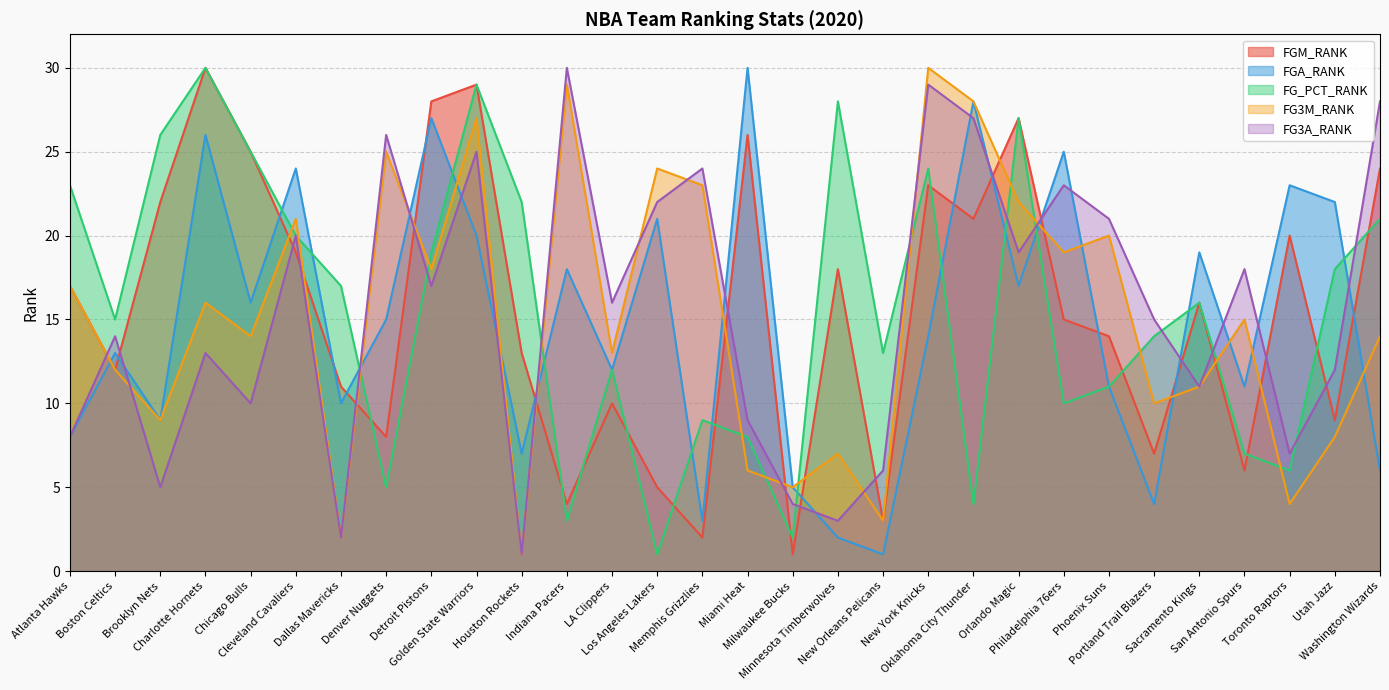

How many interior local valleys does the FG3M_RANK series have?

11